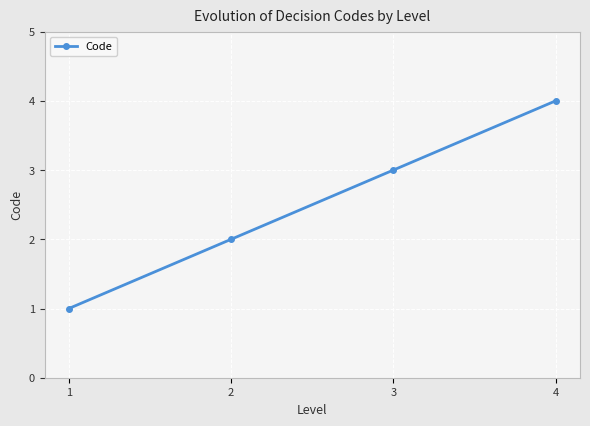

What is the change in value from 2 to 3?

+1